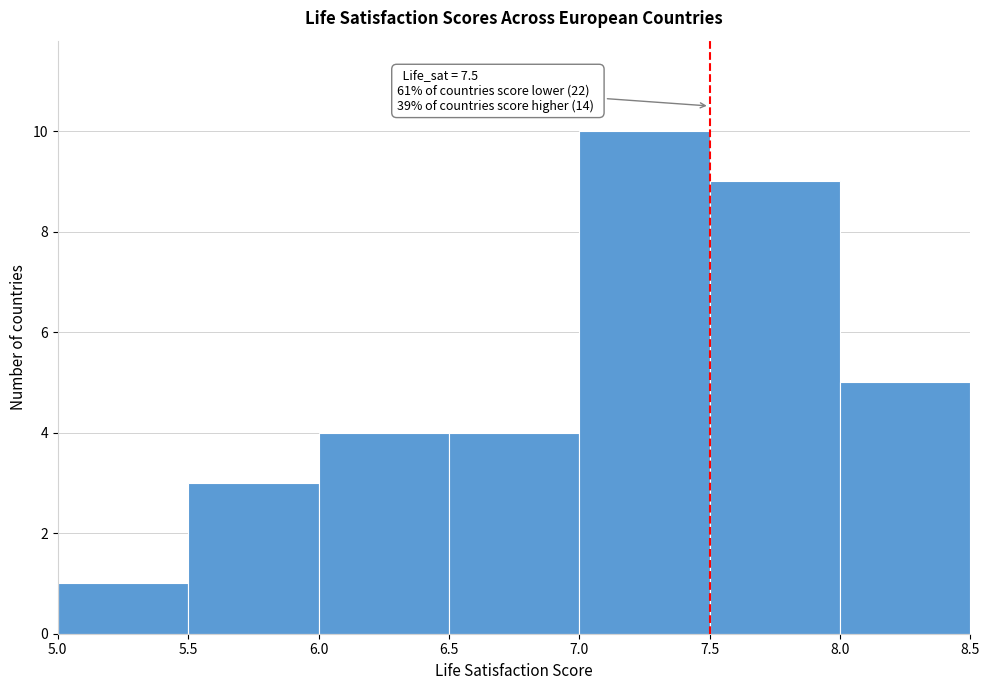

Over which range of the x-axis is the bar tallest?

7.0 to 7.5